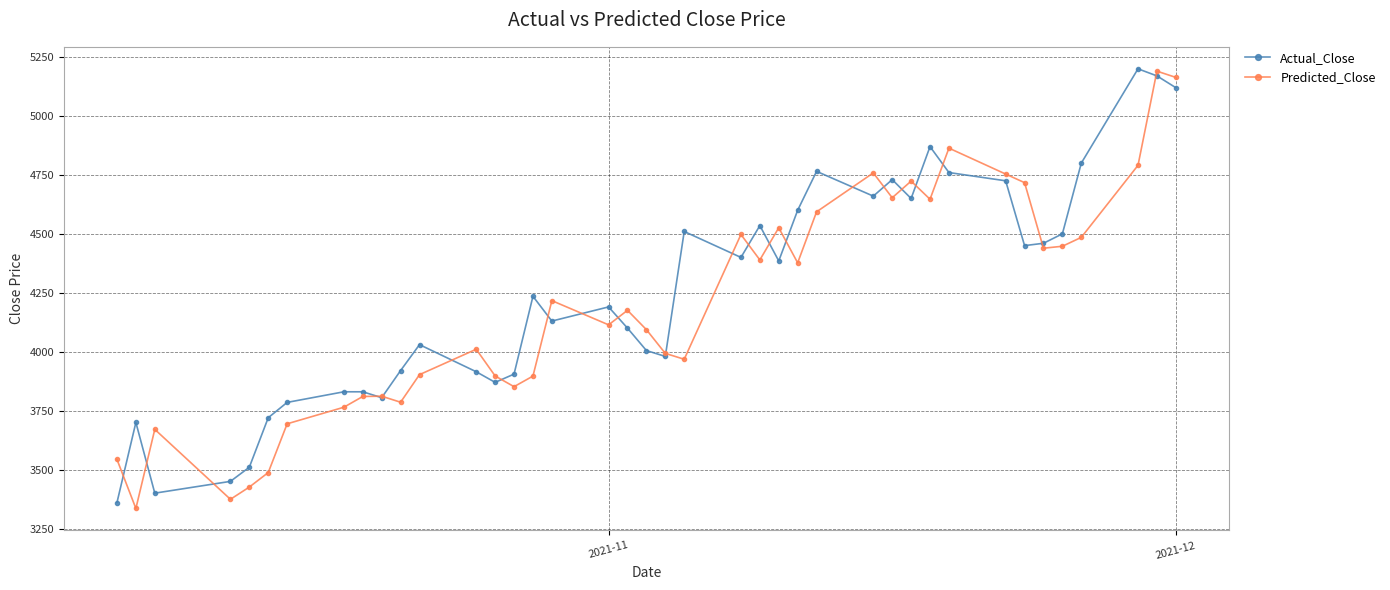

True or false: Predicted_Close has more than 1 interior local peaks.

True